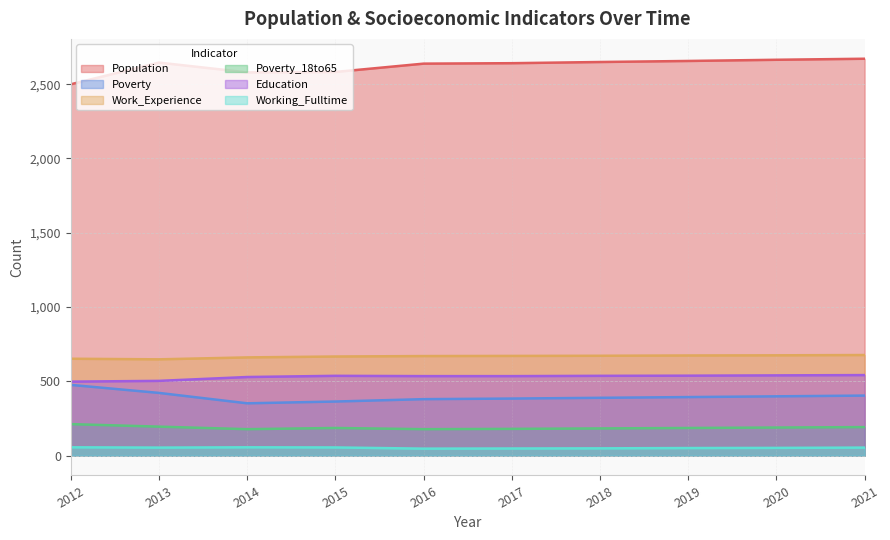

Read the Education value at 2018, to the nearest 5.

535